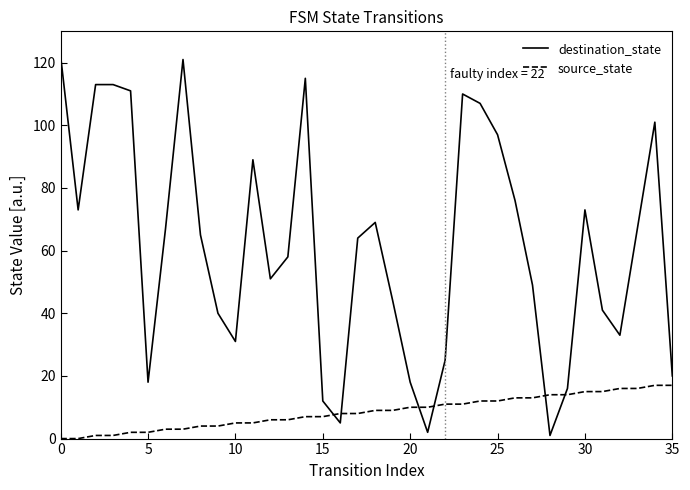

What is the highest value of the destination_state series?

122